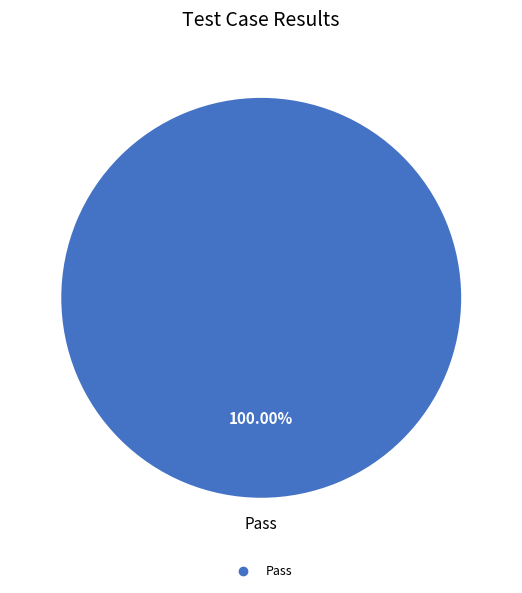

Count the number of slices in the pie.

1